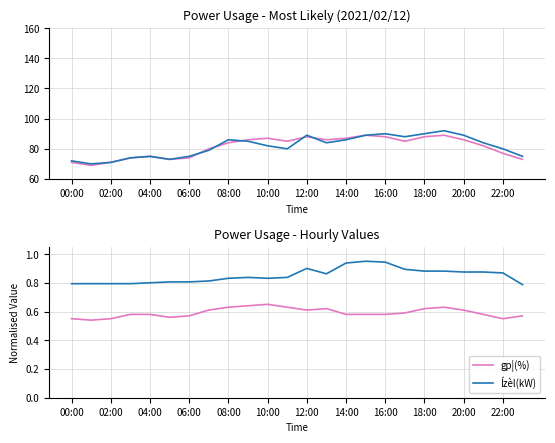

True or false: Ízèl(kW) and gp¦(%) intersect in this chart.

False